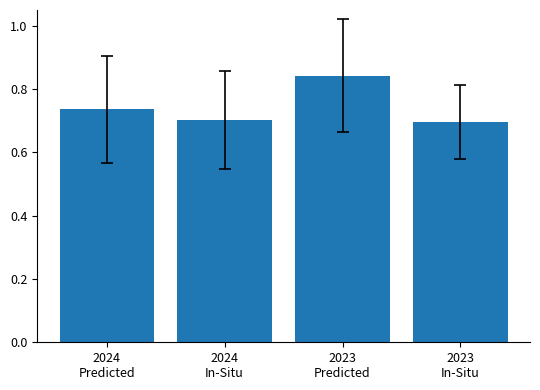

Is it true that the value at 2024
Predicted is 0.5?

False